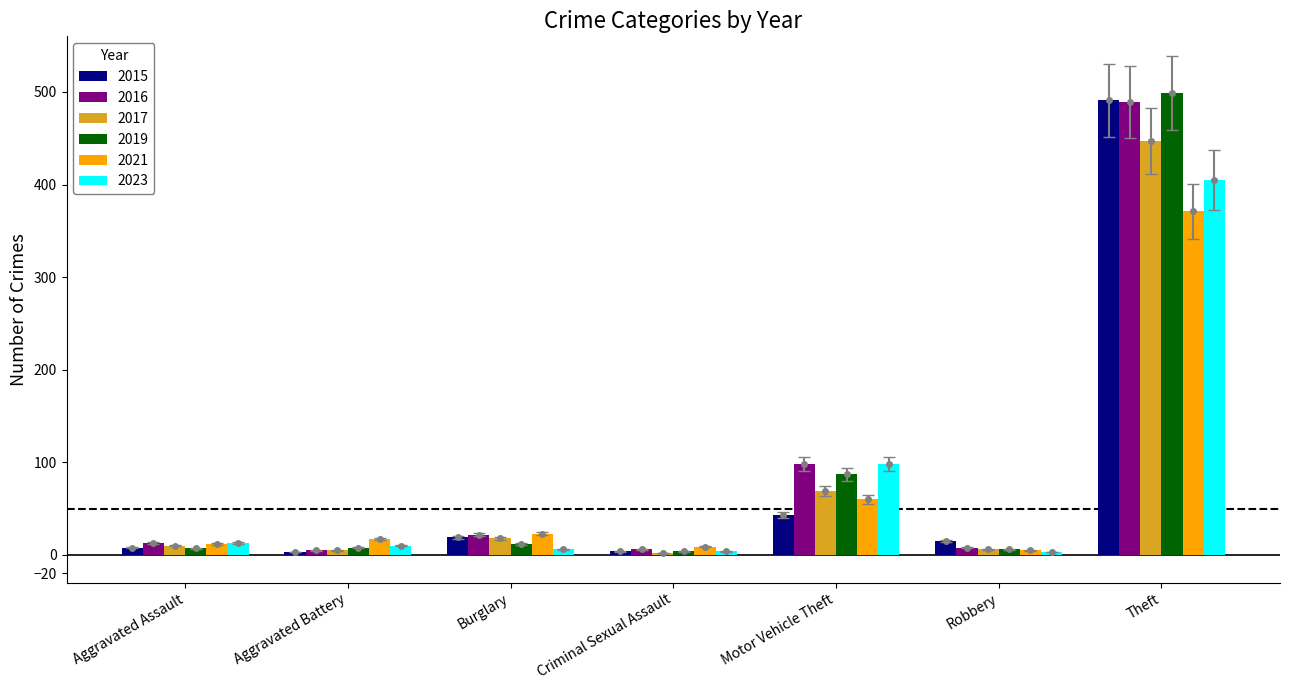

Is it true that 2017 equals 10 at Aggravated Assault?

True